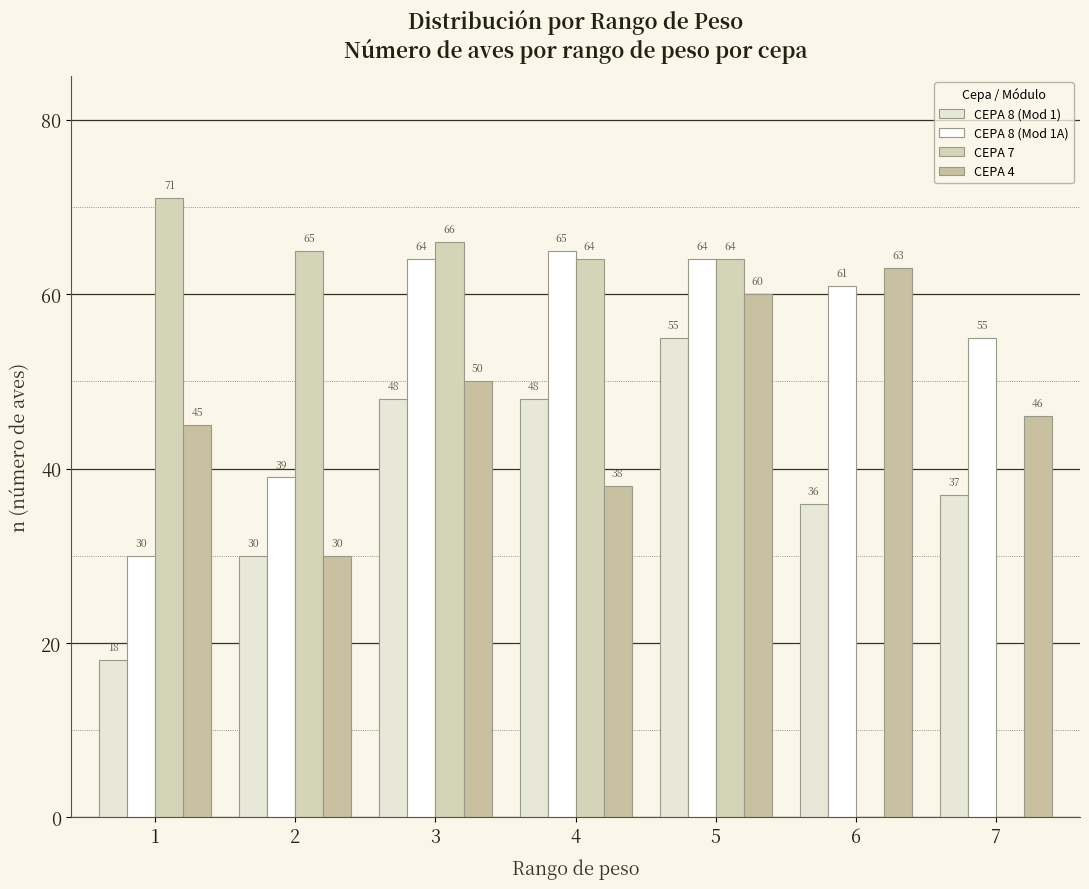

What is the average value of the CEPA 8 (Mod 1) series?

39